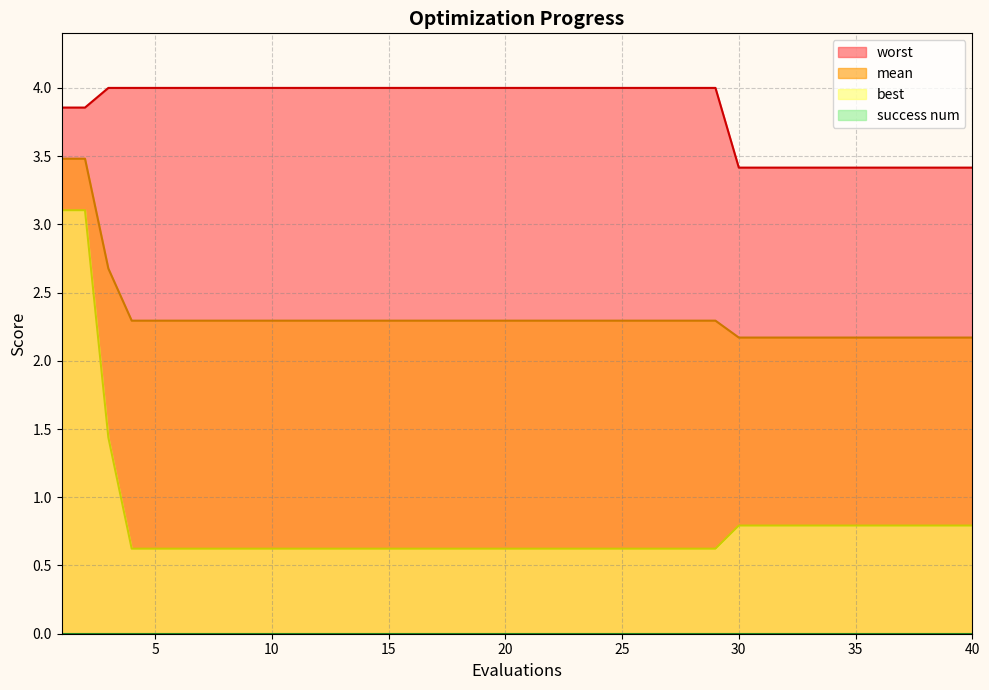

What is the lowest value of the worst series?

3.4